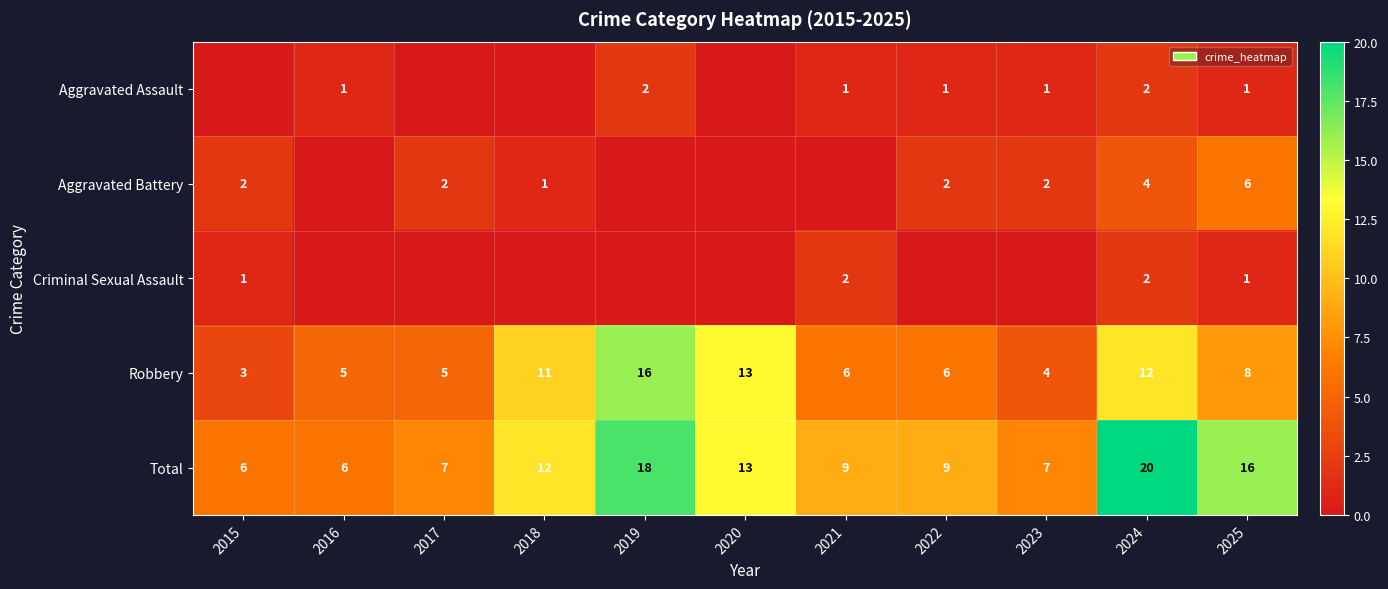

What is the minimum value for Robbery?

3